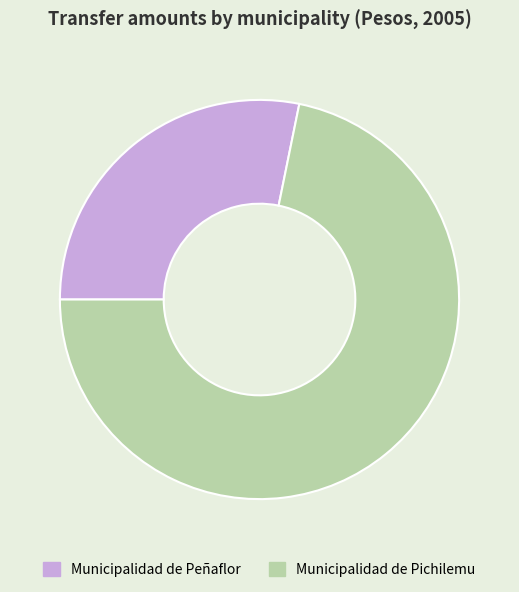

Which has a higher value, Municipalidad de Peñaflor or Municipalidad de Pichilemu?

Municipalidad de Pichilemu